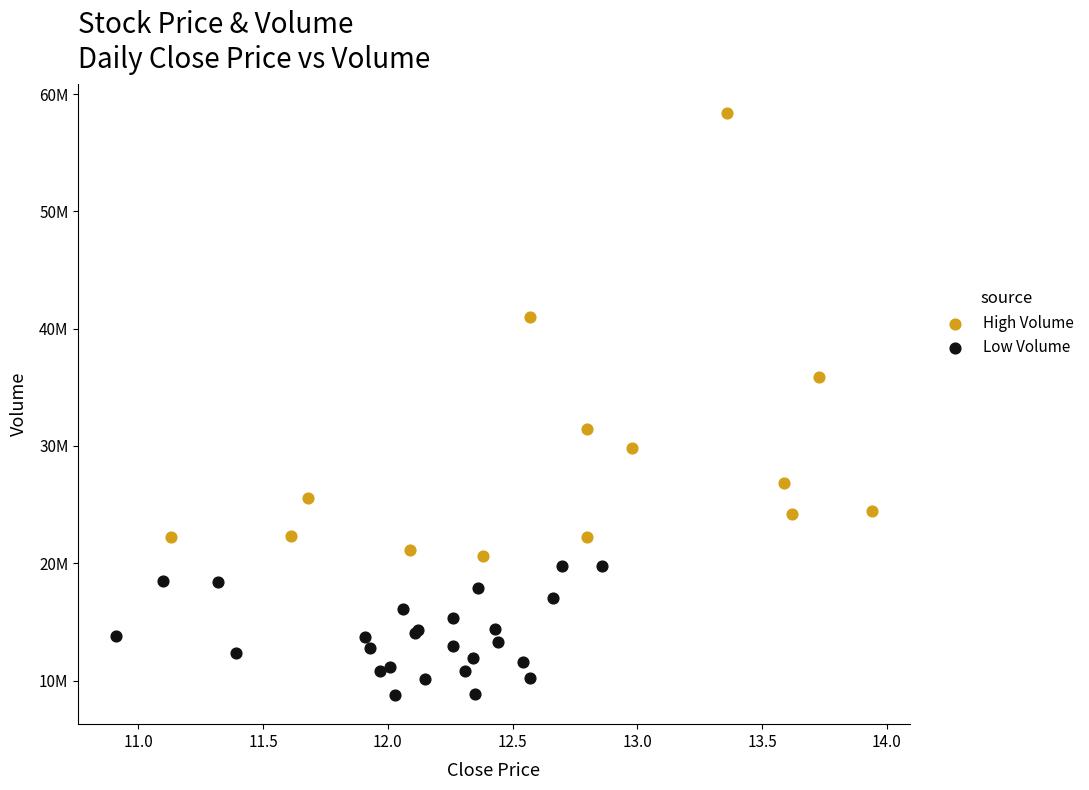

Which series contains the highest Y value?

High Volume